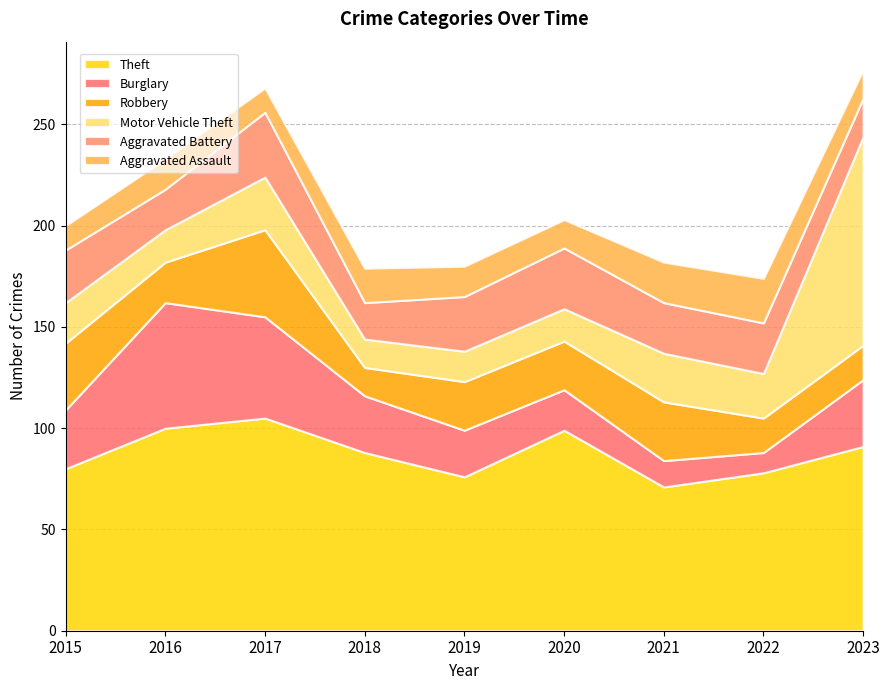

What is the highest value of the Theft series?

105